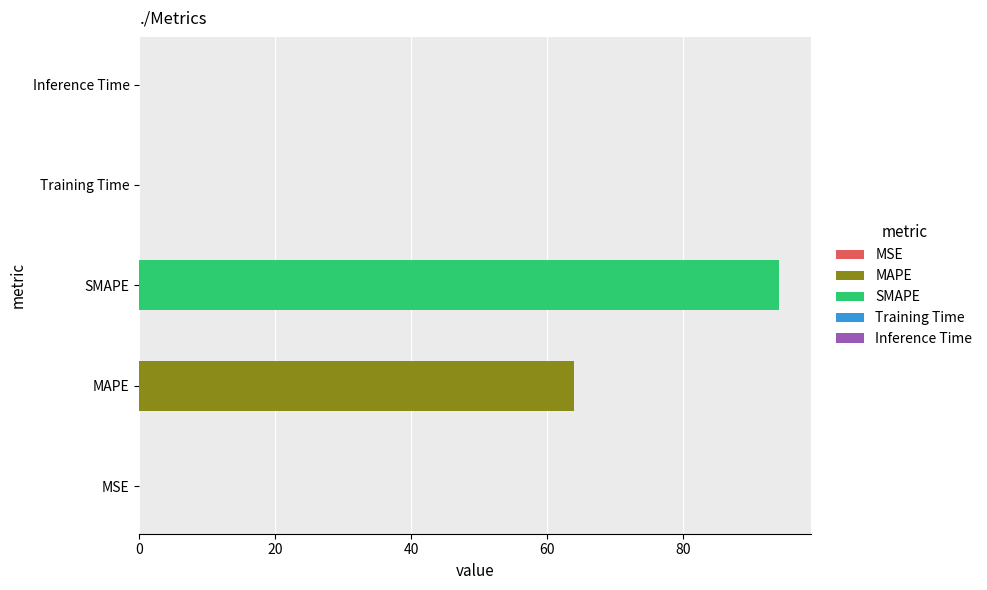

What is the sum of all values?

158.1